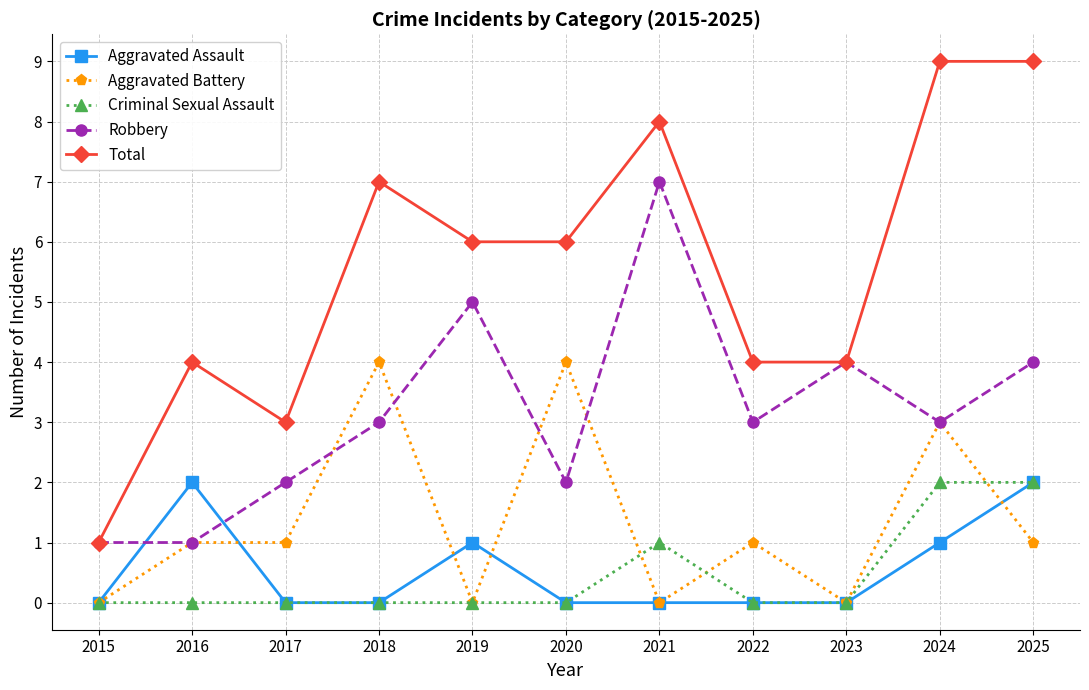

Reading left to right, what are all the values shown in this chart?

Aggravated Assault: 0	2	0	0	1	0	0	0	0	1	2
Aggravated Battery: 0	1	1	4	0	4	0	1	0	3	1
Criminal Sexual Assault: 0	0	0	0	0	0	1	0	0	2	2
Robbery: 1	1	2	3	5	2	7	3	4	3	4
Total: 1	4	3	7	6	6	8	4	4	9	9